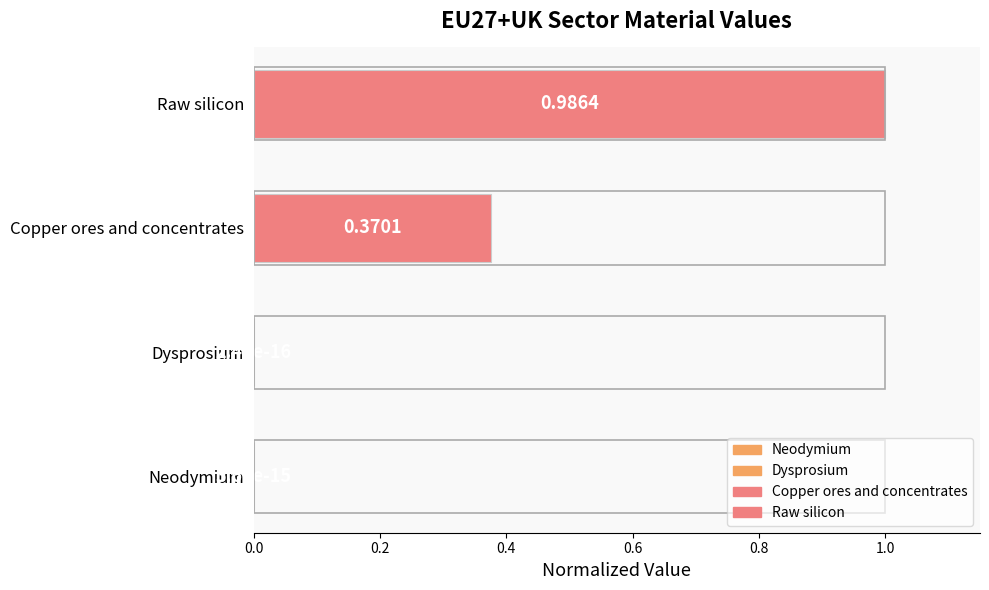

What is the sum of the values at Dysprosium and Raw silicon?

1.0